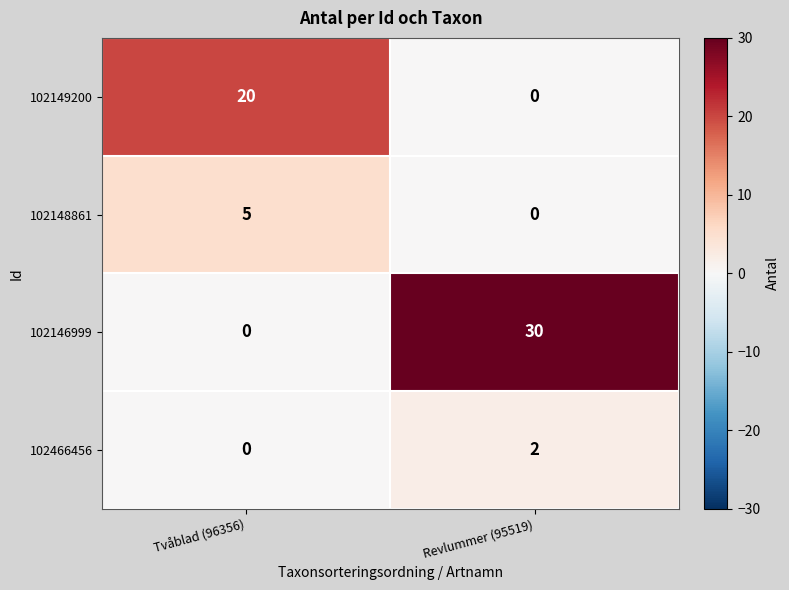

True or false: 102149200 has a value of 0 at Revlummer (95519).

True